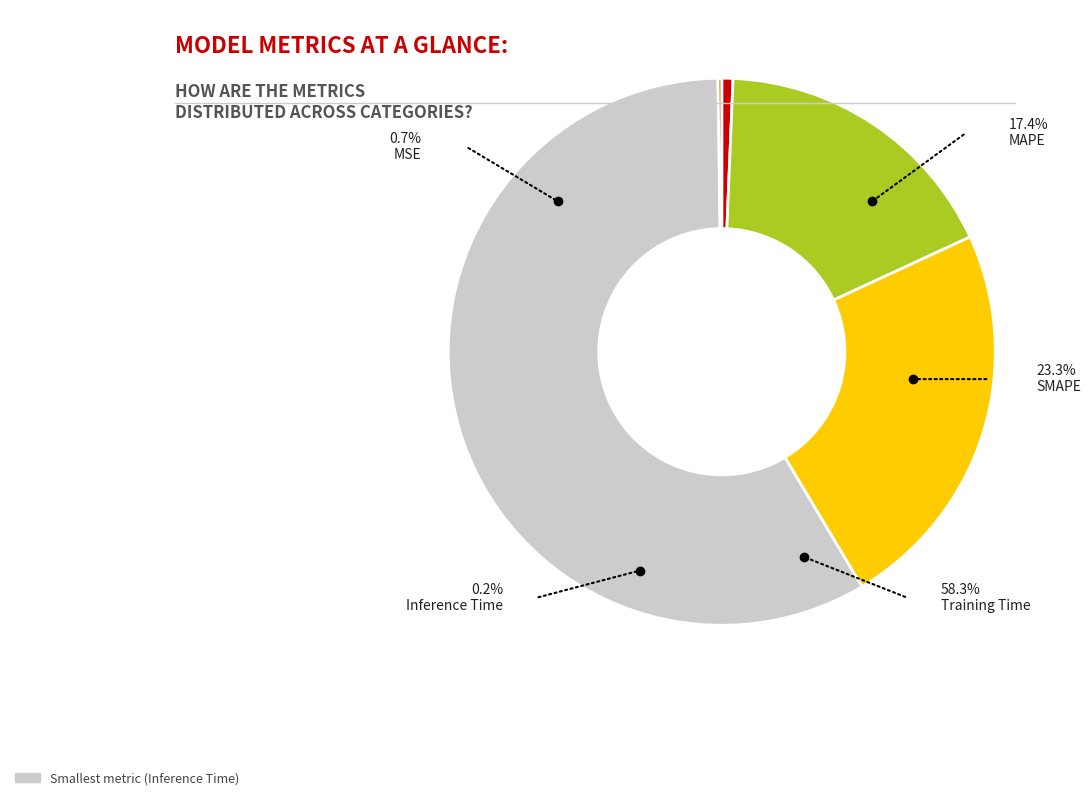

Is it true that Inference Time is 0% of the pie?

True